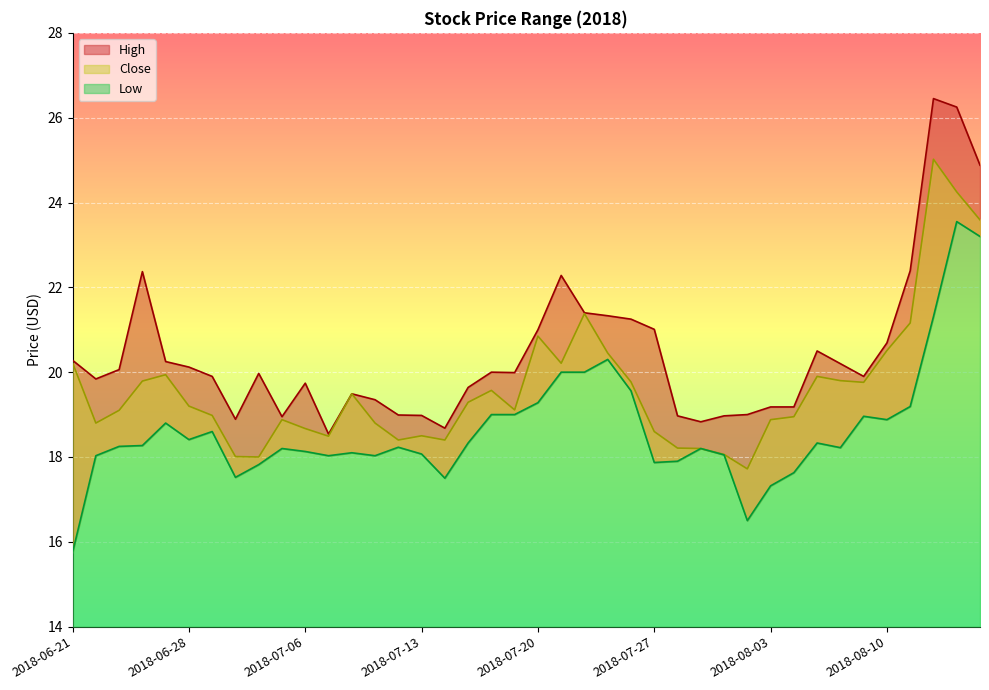

At which category does Close reach its first local valley?

2018-06-22